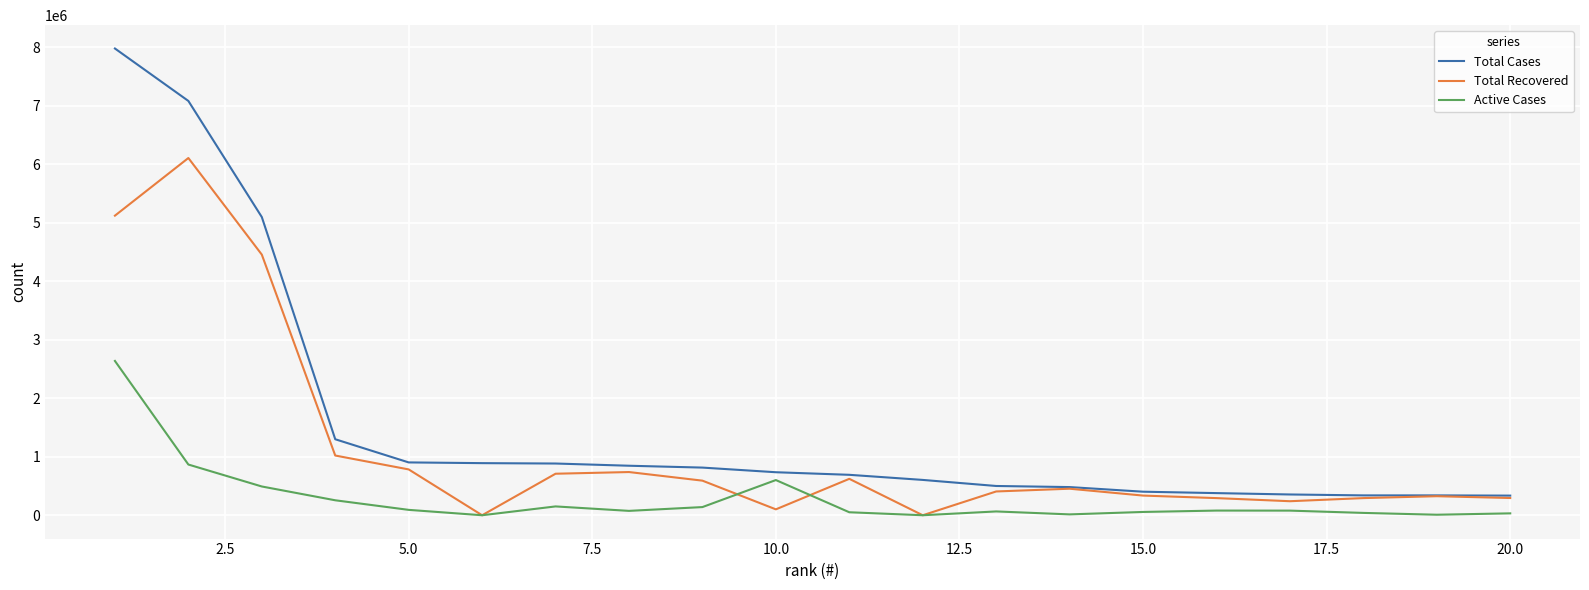

True or false: Total Cases and Active Cases cross at least once.

False